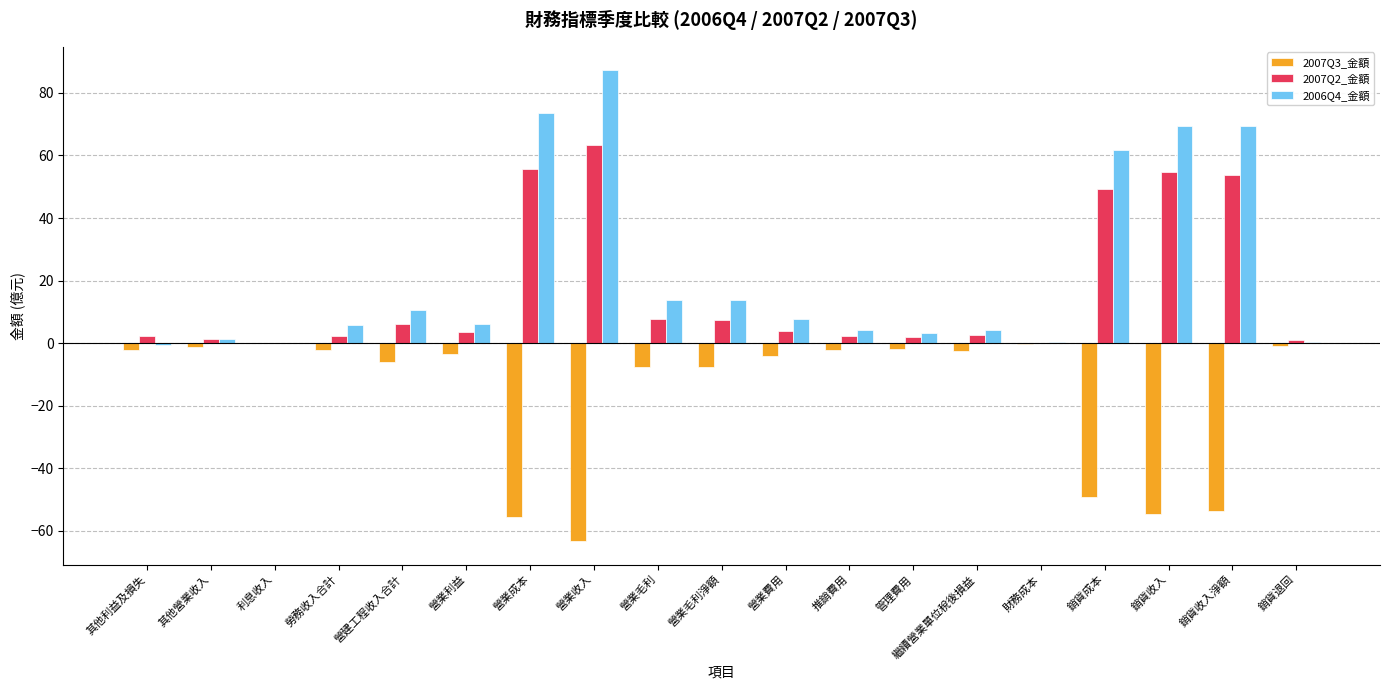

What is the sum of all 2006Q4_金額 values?

432.3